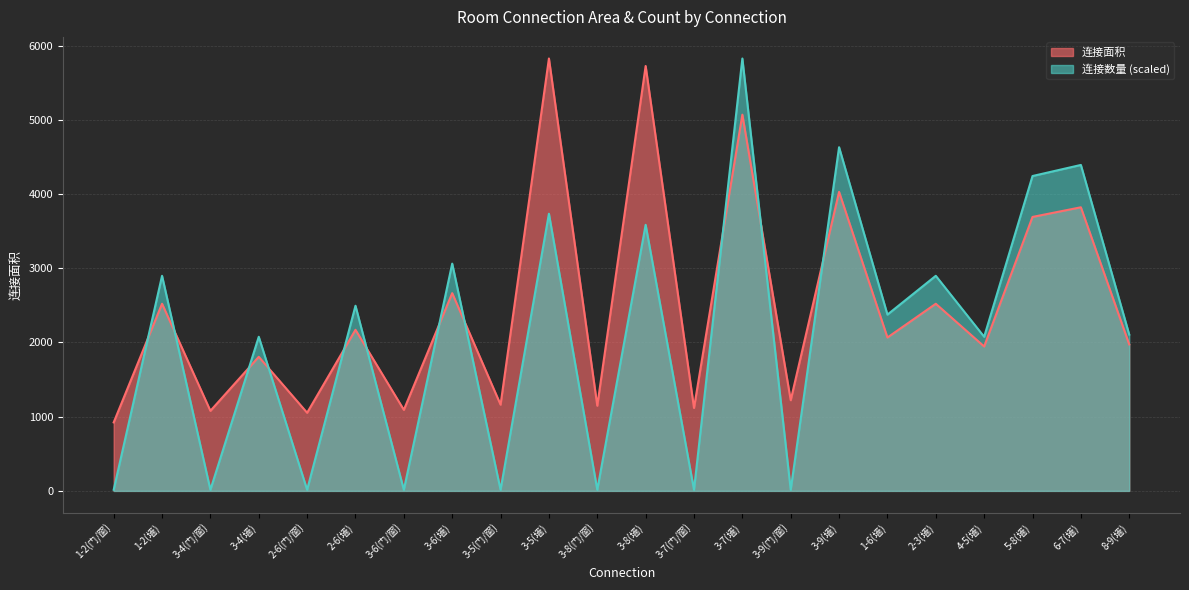

What is the label of the 22nd point from the right?

1-2(门/窗)